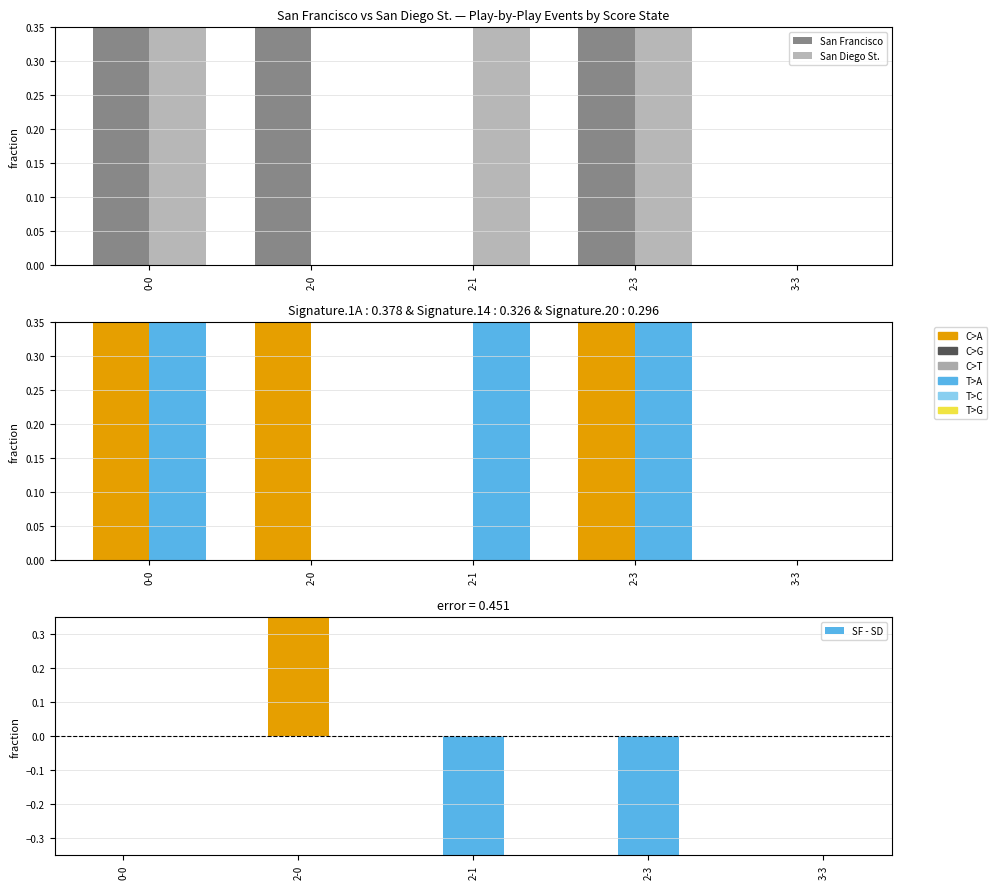

At which label does San Francisco (top) reach its minimum?

2-1